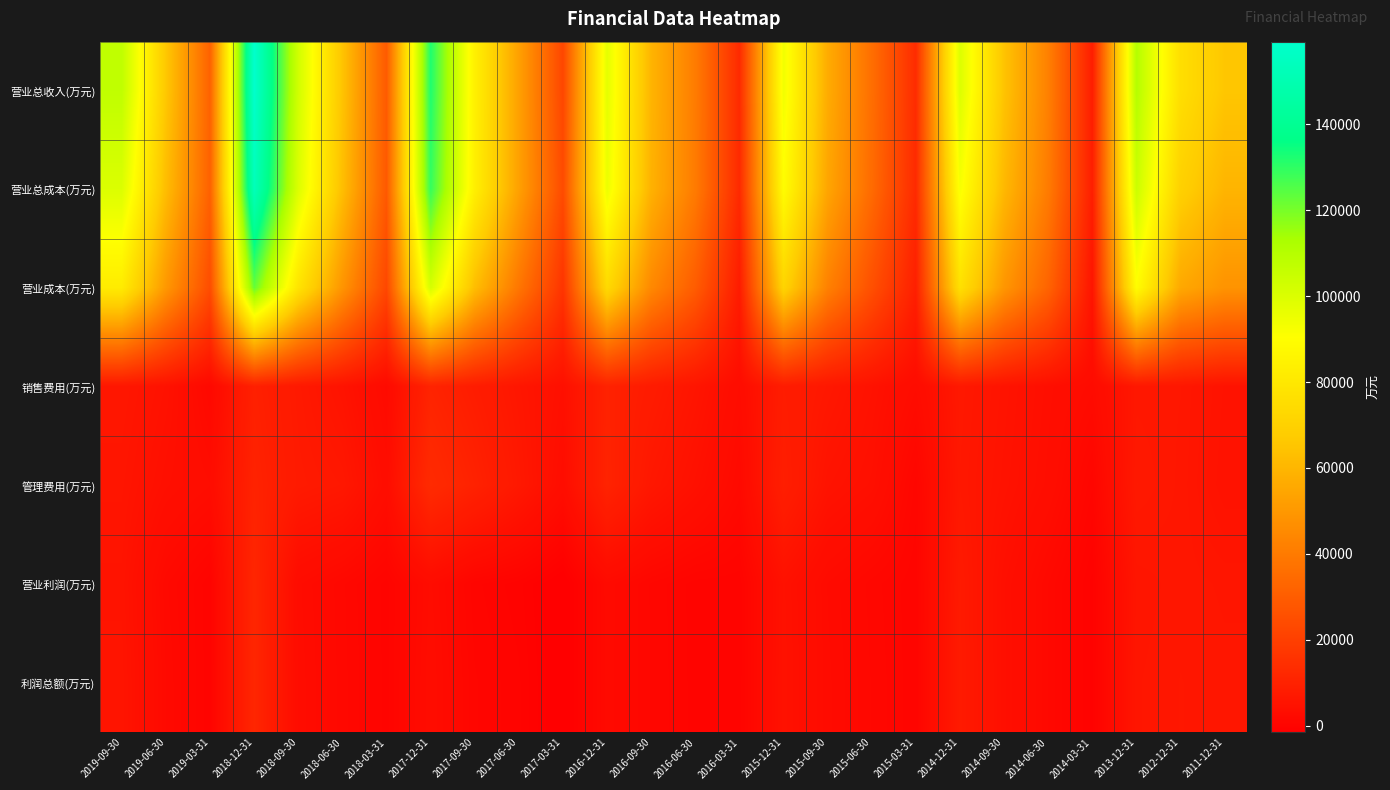

Between 2019-09-30 and 2017-12-31, which series saw the biggest shift?

营业总成本(万元)